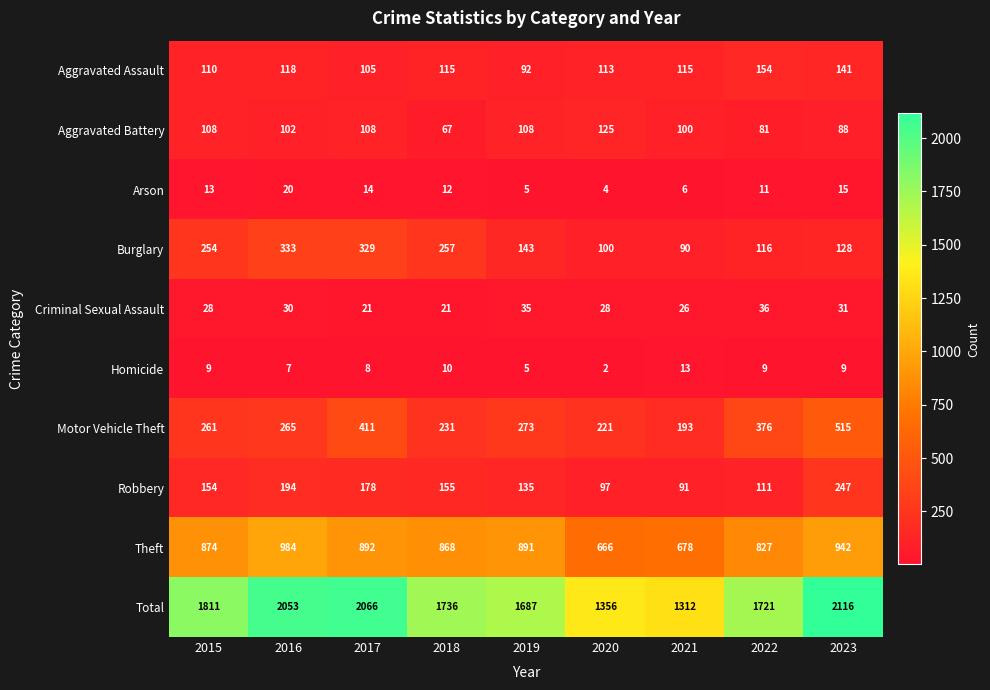

What is the approximate value of Aggravated Assault at 2016?

118